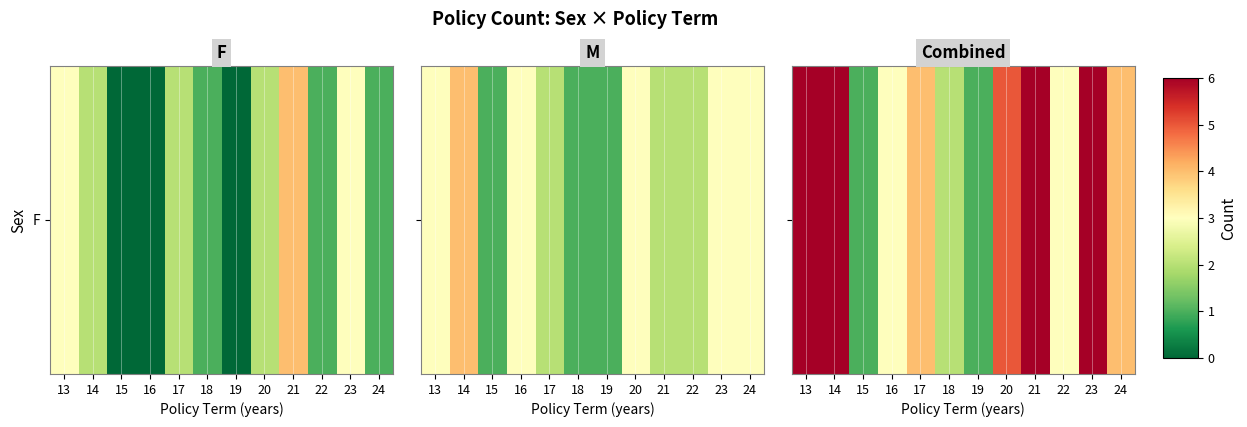

Rank the categories by value from lowest to highest.

15, 19, 18, 16, 22, 17, 24, 20, 13, 14, 21, 23